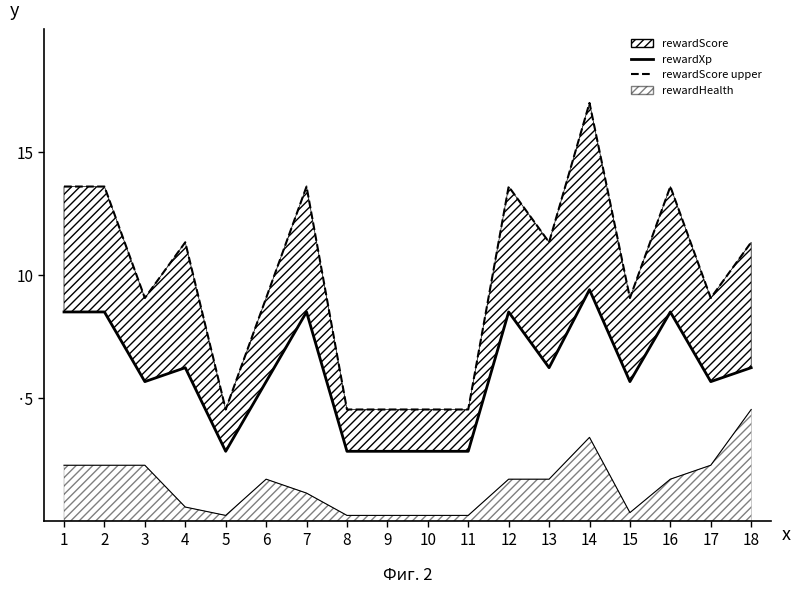

List the labels in order of rewardXp value, largest first.

14, 1, 2, 7, 12, 16, 4, 13, 18, 3, 6, 15, 17, 5, 8, 9, 10, 11